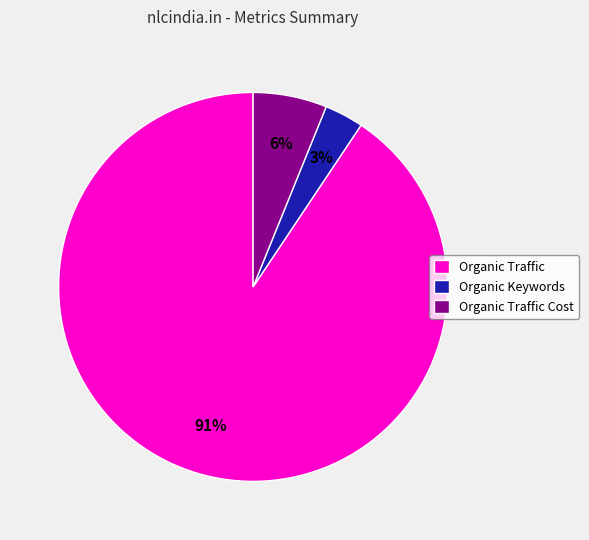

To the nearest percent, what percentage of the pie is Organic Keywords?

3%